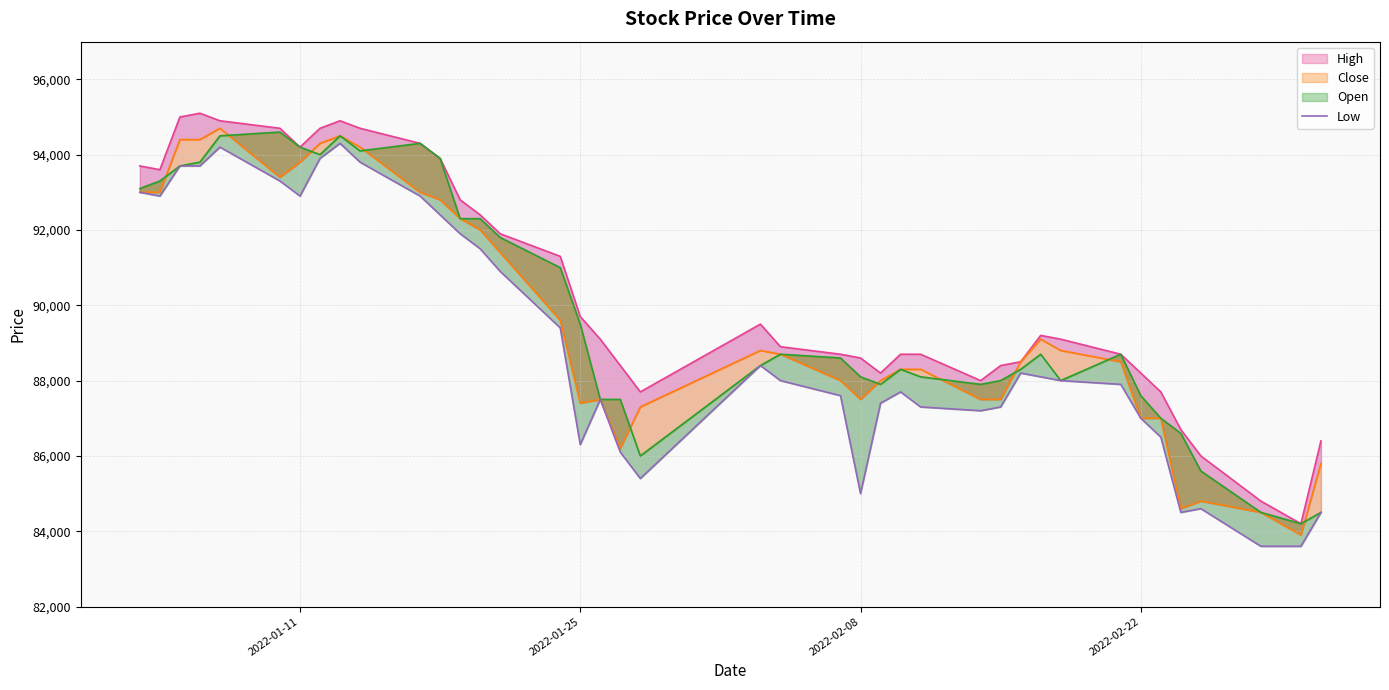

What is the difference between the maximum and minimum values?

10700